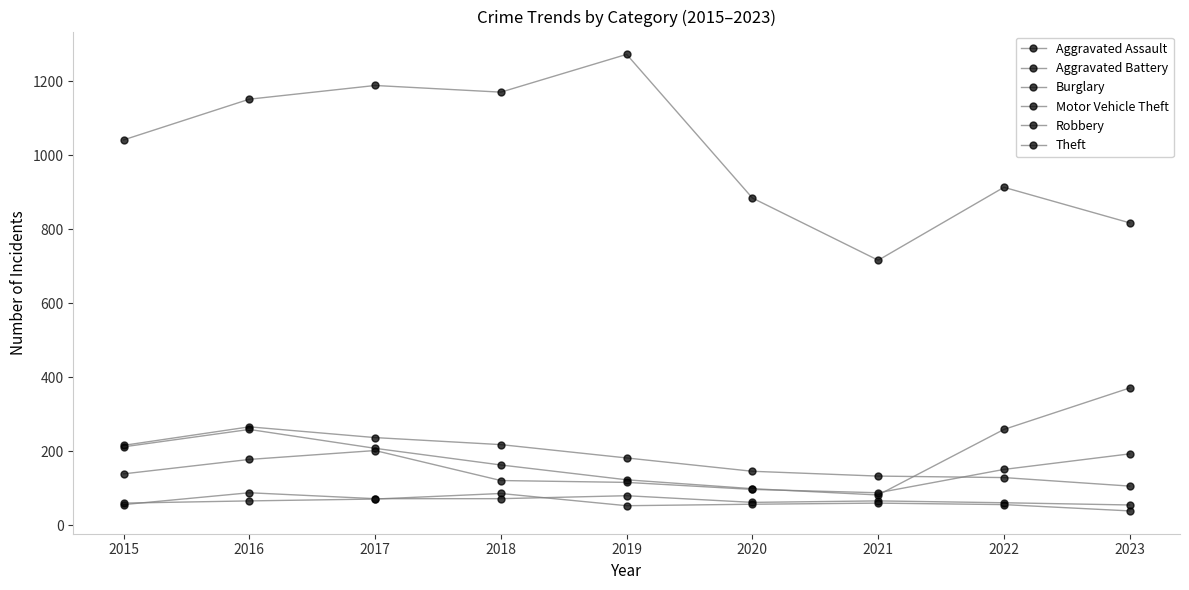

What is the maximum value for Aggravated Battery?

86